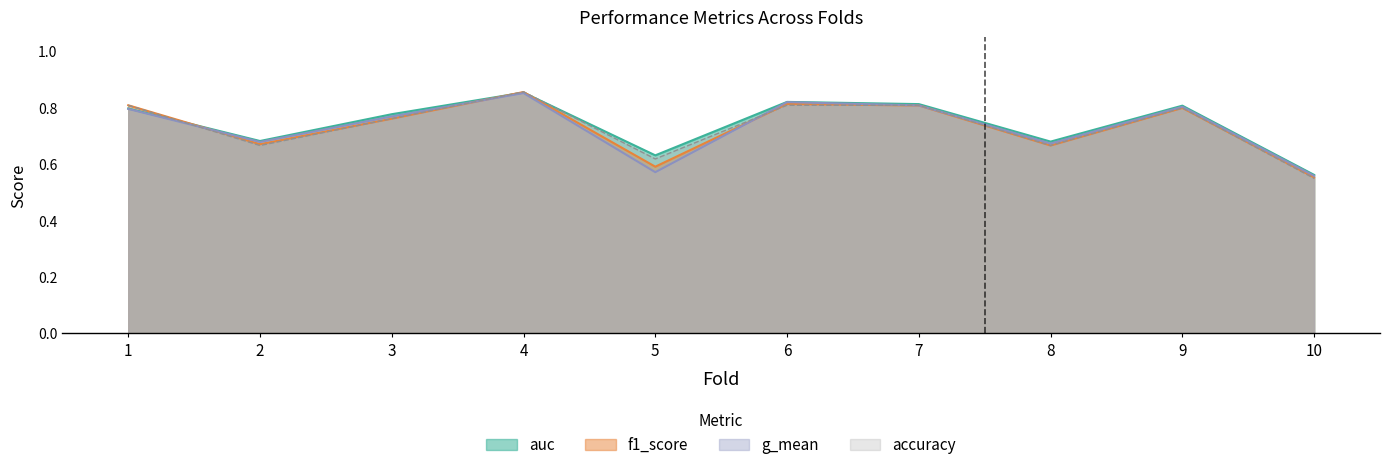

Does the chart have visible grid lines?

No